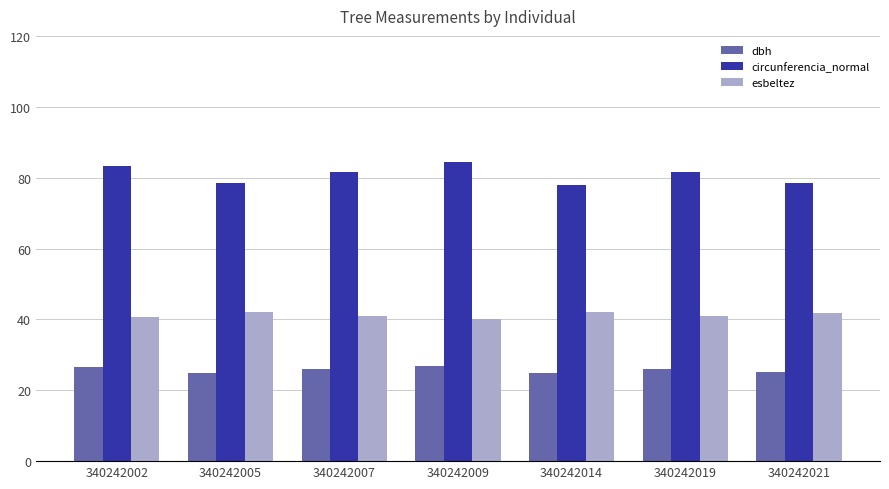

What is the highest value of the circunferencia_normal series?

84.5